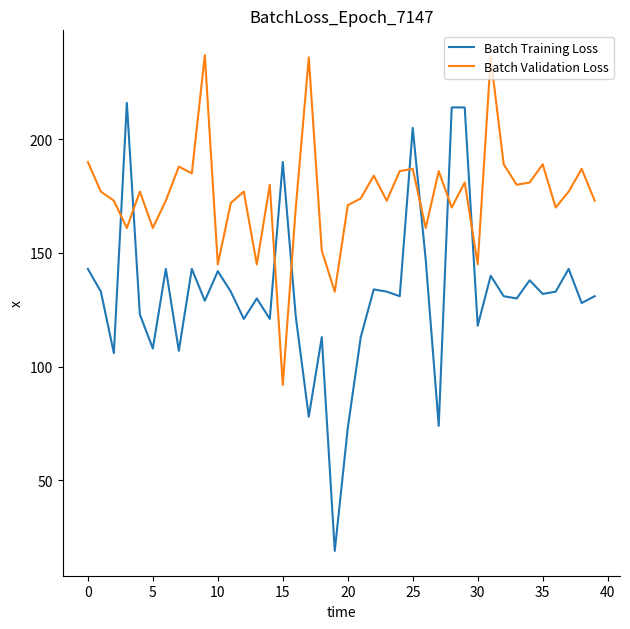

List the series in order of their peak value, highest first.

Batch Validation Loss, Batch Training Loss